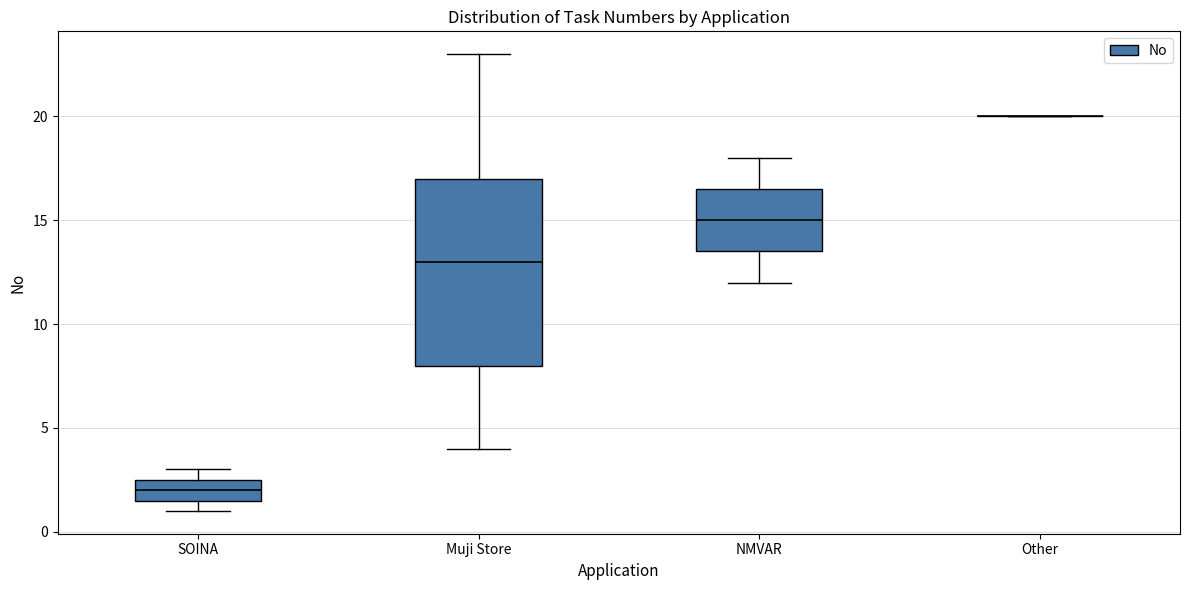

Reading left to right, transcribe this box plot: for each box, give where its median line is, the range the box spans, and where its two whiskers end, as read against the y-axis. The values are not printed on the chart, so give them approximately, as read against the axis.

SOINA: median 2.0, box 1.5 to 2.5, whiskers 1.0 to 3.0
Muji Store: median 13.0, box 8.0 to 17.0, whiskers 4.0 to 23.0
NMVAR: median 15.0, box 13.5 to 16.5, whiskers 12.0 to 18.0
Other: box collapsed to a line at 20.0, whiskers 20.0 to 20.0